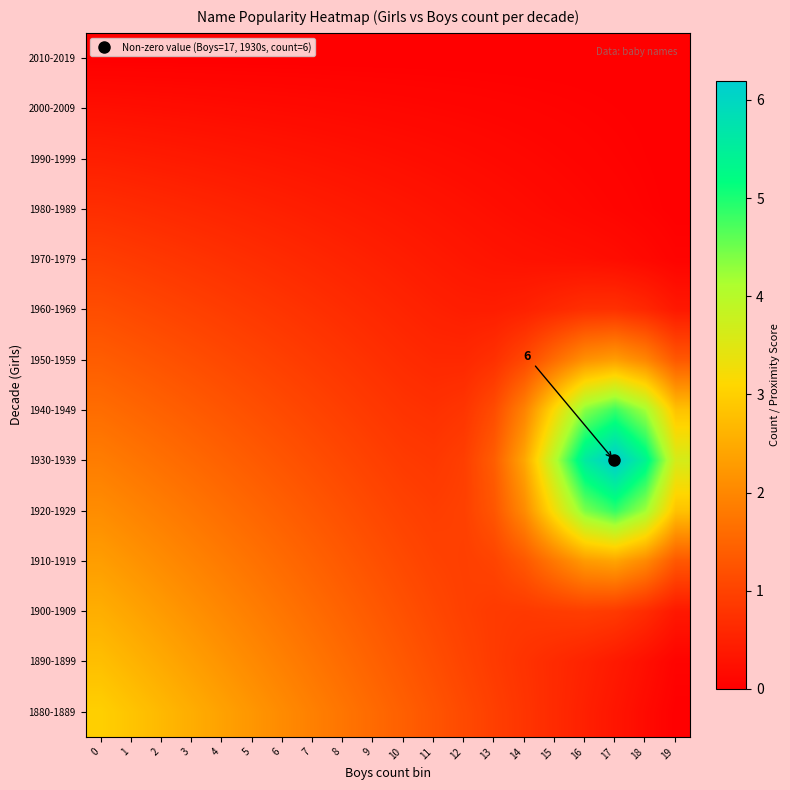

Between 4 and 5, which series saw the biggest shift?

1880-1889